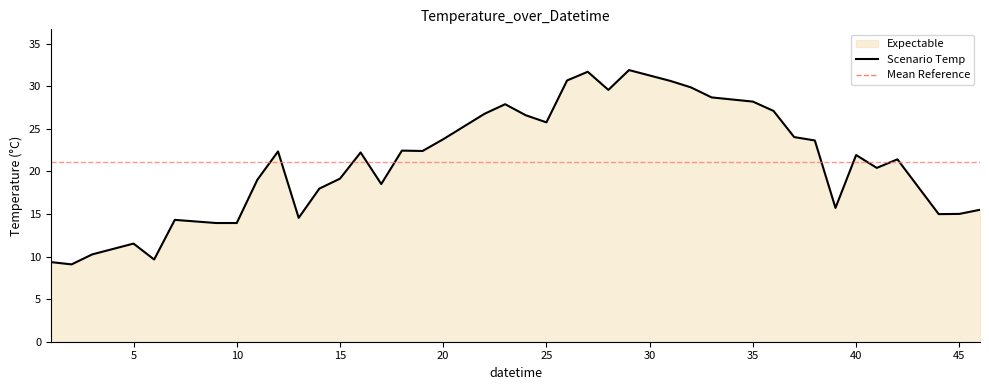

What is the minimum value shown in the chart?

9.1